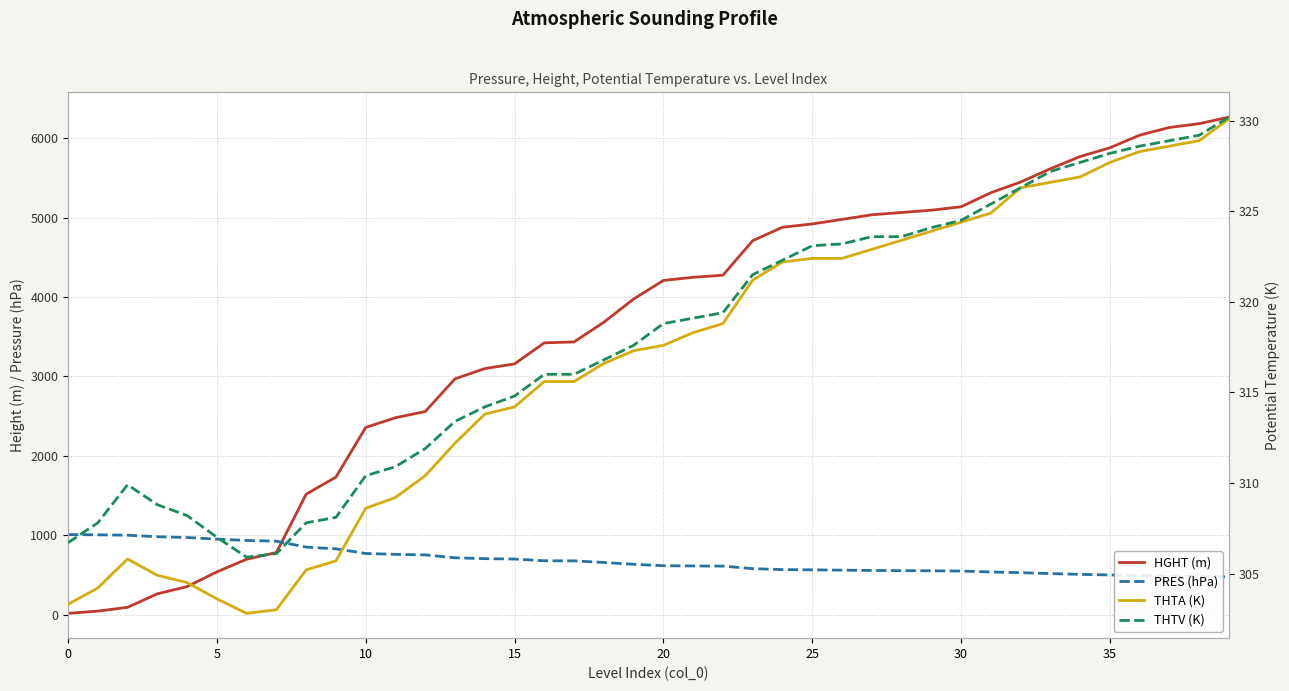

Reading left to right, transcribe all the data shown in this chart.

HGHT (m): 16.0	44.0	92.0	262.0	353.0	538.0	698.0	782.0	1517.0	1732.0	2358.0	2480.0	2558.0	2970.0	3099.0	3158.0	3423.0	3435.0	3683.0	3975.0	4209.0	4249.0	4275.0	4710.0	4879.0	4921.0	4978.0	5036.0	5065.0	5094.0	5137.0	5314.0	5448.0	5616.0	5770.0	5880.0	6039.0	6136.0	6184.0	6266.0
PRES (hPa): 1008.0	1005.0	1000.0	981.0	971.0	951.0	934.0	925.0	850.0	829.0	770.0	759.0	752.0	716.0	705.0	700.0	678.0	677.0	657.0	634.0	616.0	613.0	611.0	579.0	567.0	564.0	560.0	556.0	554.0	552.0	549.0	537.0	528.0	517.0	507.0	500.0	490.0	484.0	481.0	476.0
THTA (K): 303.3	304.2	305.8	304.9	304.5	303.6	302.8	303.0	305.2	305.7	308.6	309.2	310.4	312.2	313.8	314.2	315.6	315.6	316.6	317.3	317.6	318.3	318.8	321.2	322.2	322.4	322.4	322.9	323.4	323.9	324.4	324.9	326.3	326.6	326.9	327.7	328.3	328.6	328.9	330.1
THTV (K): 306.7	307.8	309.9	308.8	308.2	307.0	305.9	306.1	307.8	308.1	310.4	310.9	311.9	313.4	314.2	314.8	316.0	316.0	316.8	317.6	318.8	319.1	319.4	321.5	322.3	323.1	323.2	323.6	323.6	324.1	324.5	325.4	326.3	327.2	327.7	328.2	328.6	328.9	329.2	330.2